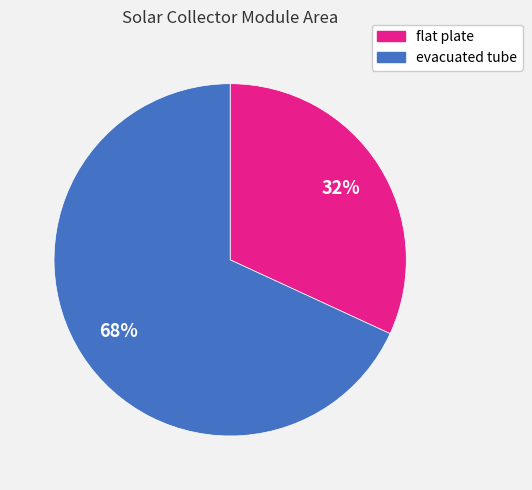

What percentage is the flat plate slice, to the nearest percent?

32%